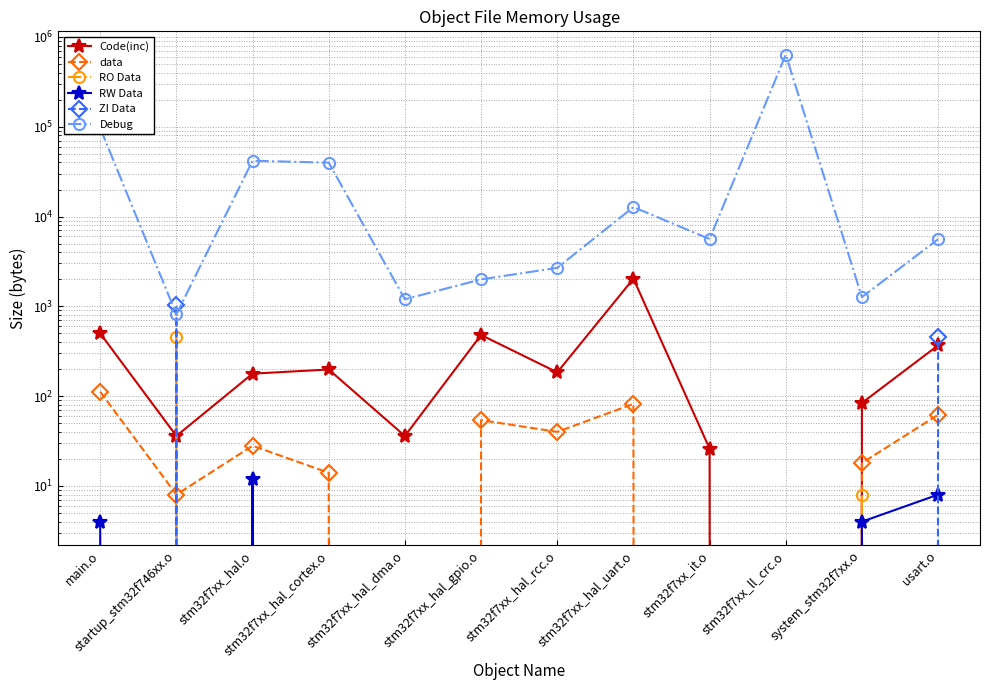

Between stm32f7xx_ll_crc.o and stm32f7xx_it.o, which is larger?

stm32f7xx_it.o